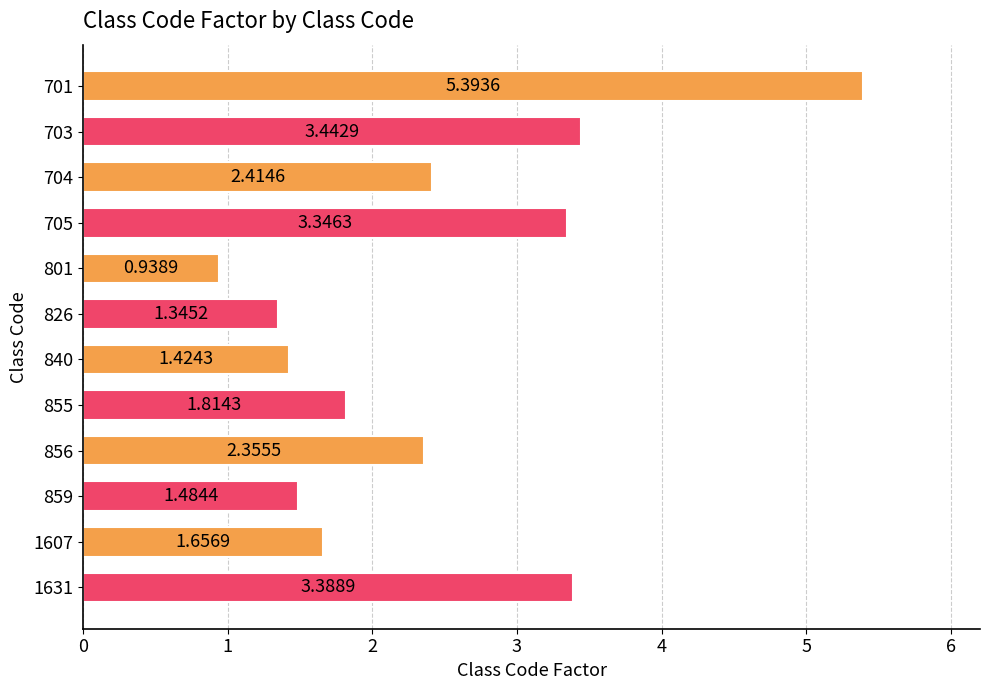

Which has a higher value, 855 or 856?

856